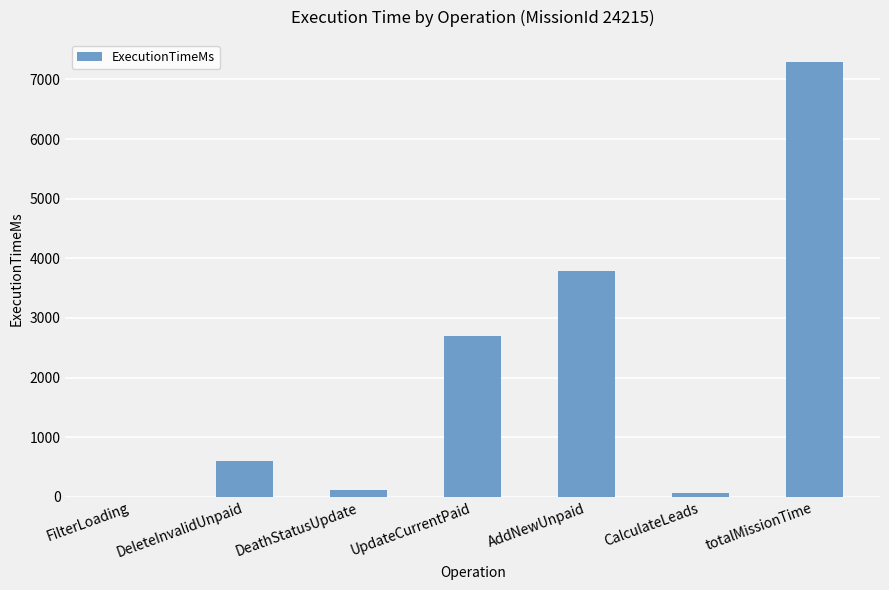

Between totalMissionTime and CalculateLeads, which is larger?

totalMissionTime